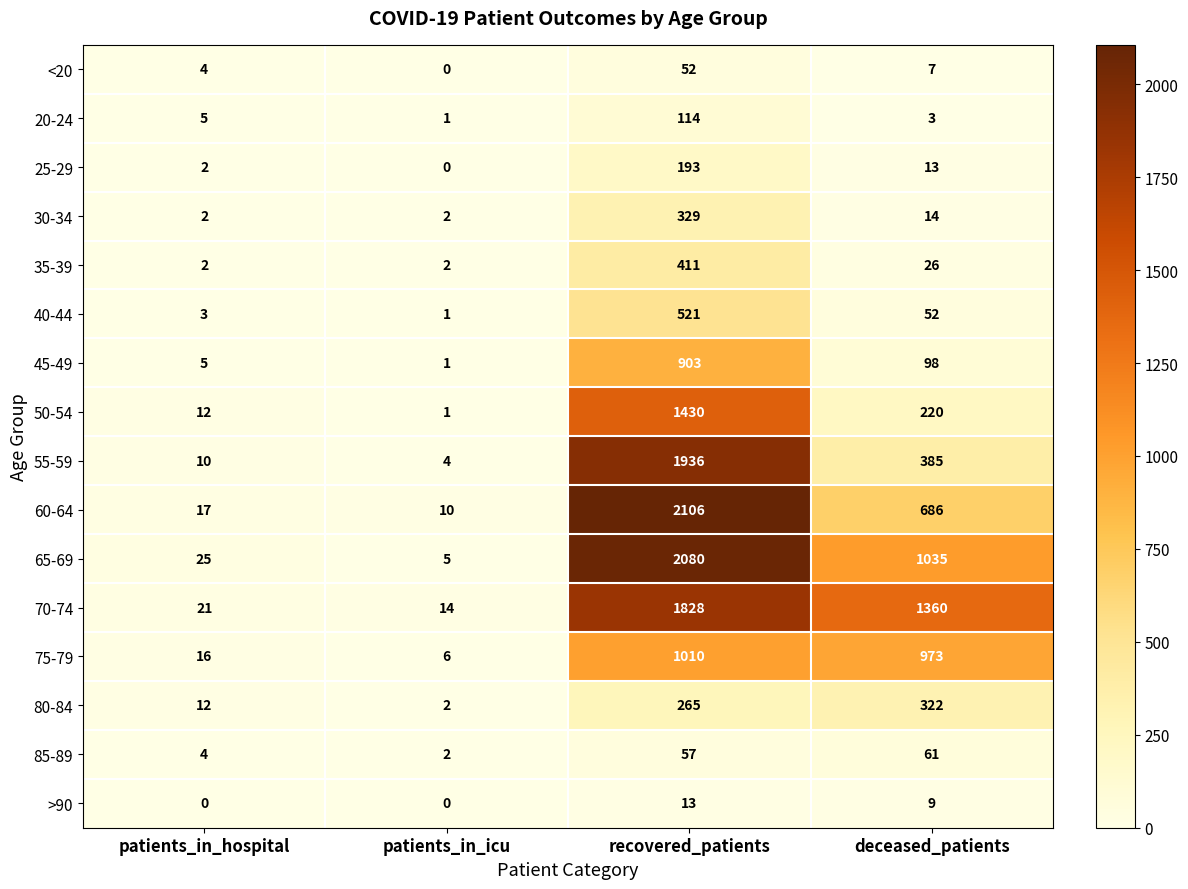

List the series in order of their peak value, lowest first.

>90, <20, 85-89, 20-24, 25-29, 80-84, 30-34, 35-39, 40-44, 45-49, 75-79, 50-54, 70-74, 55-59, 65-69, 60-64